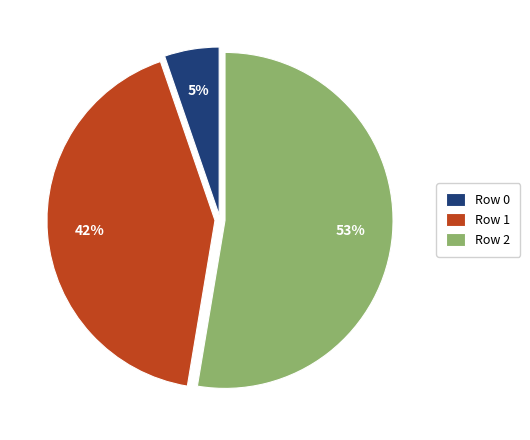

Which slice represents more than half of the pie?

Row 2